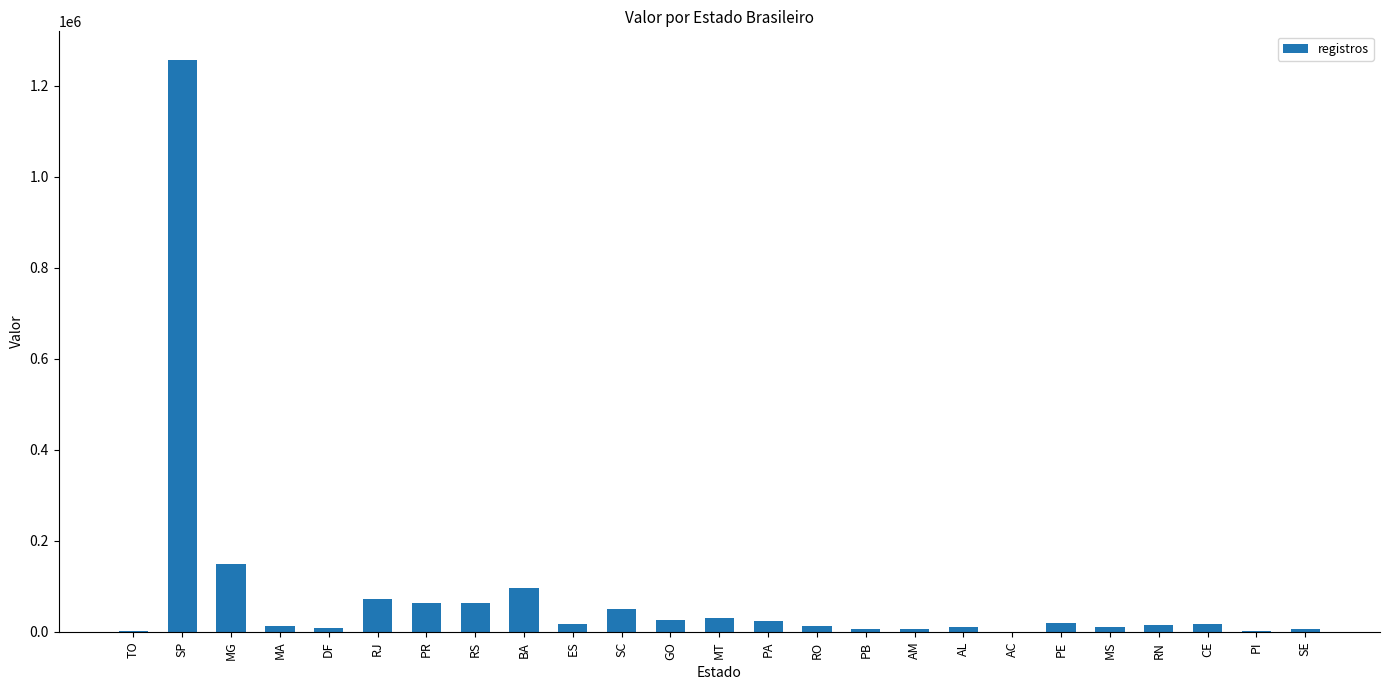

At which category does the chart reach its peak across all series?

SP